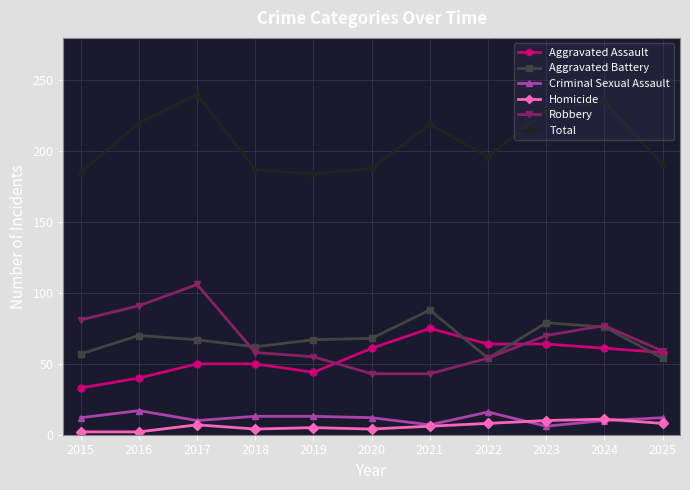

After their last crossing, which series has the higher values: Aggravated Battery or Robbery?

Robbery